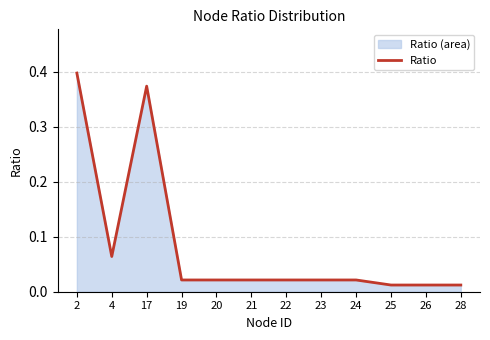

Reading left to right, transcribe all the data shown in this chart.

0.4	0.1	0.4	0.0	0.0	0.0	0.0	0.0	0.0	0.0	0.0	0.0